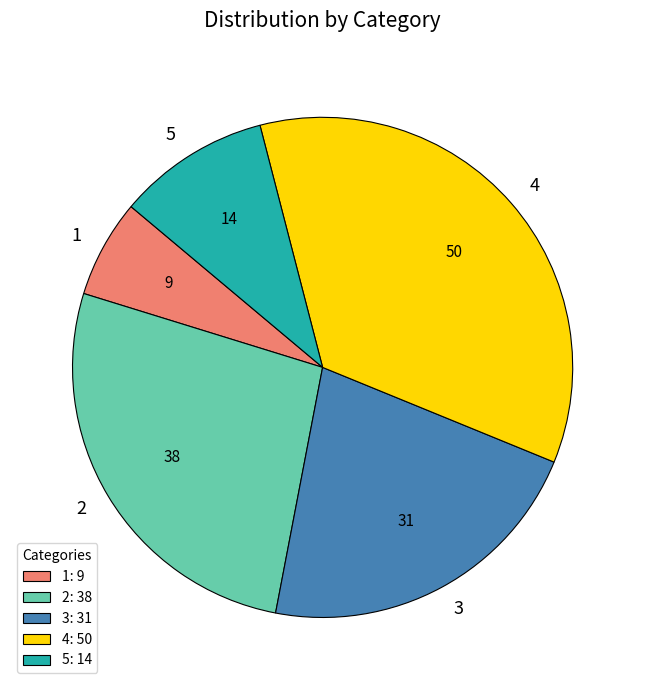

Does any single category account for the majority?

No